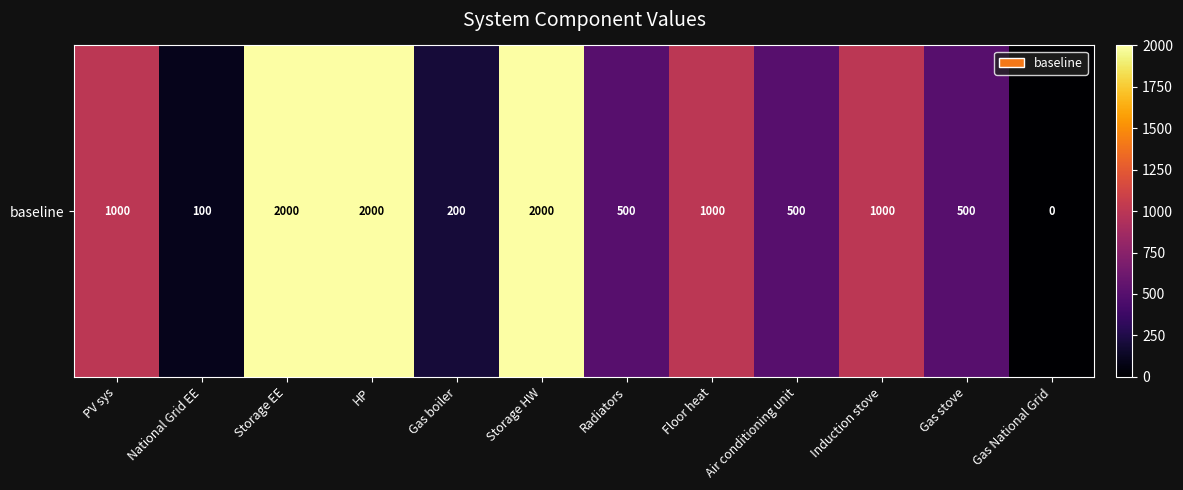

List the labels in order of value, smallest first.

Gas National Grid, National Grid EE, Gas boiler, Radiators, Air conditioning unit, Gas stove, PV sys, Floor heat, Induction stove, Storage EE, HP, Storage HW